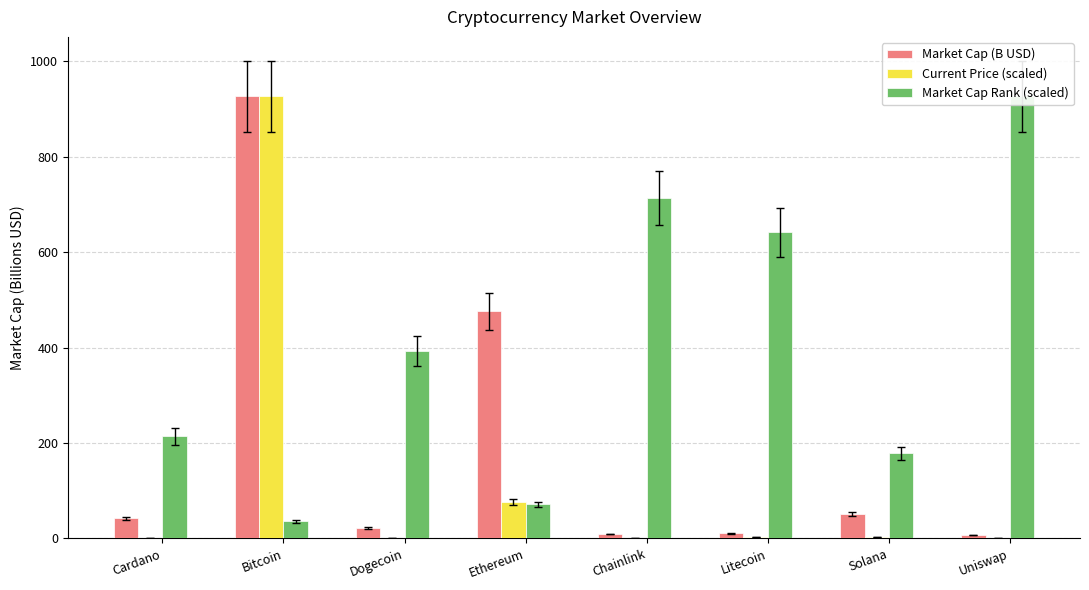

True or false: Market Cap (B USD) has a value of 42.1 at Cardano.

True